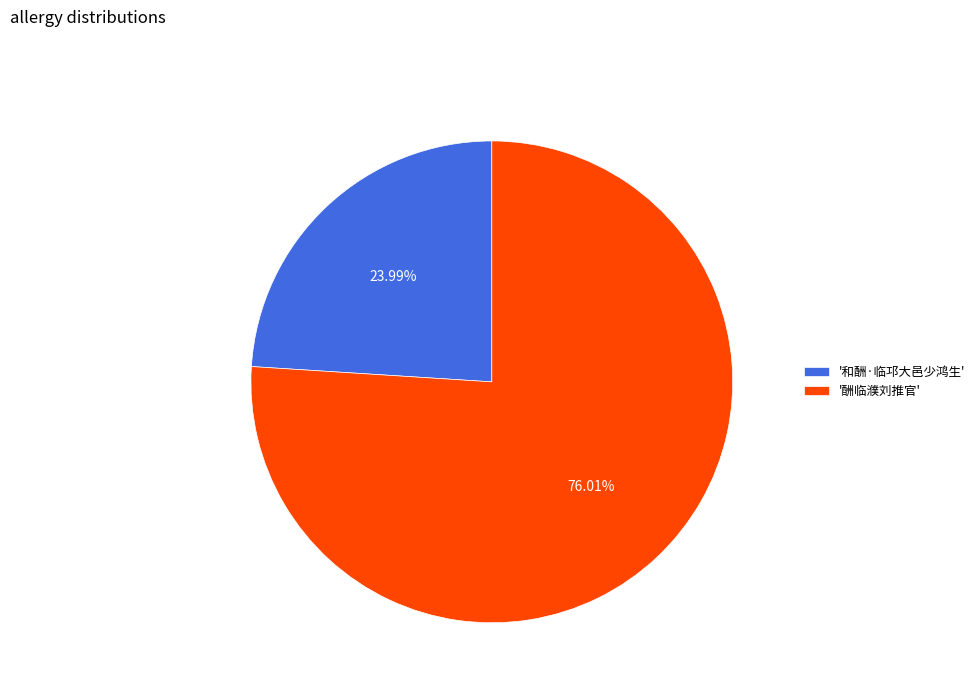

To the nearest percent, what is the average slice percentage?

50%